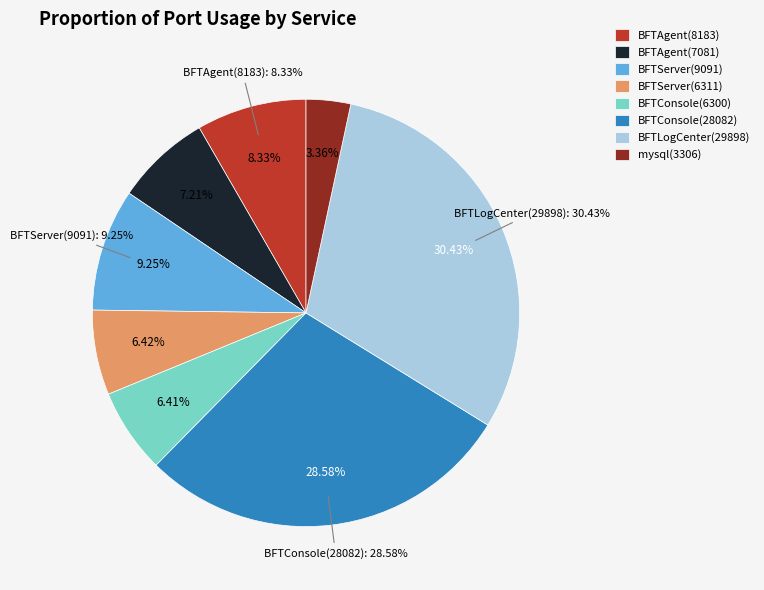

Is there a majority slice in this chart?

No